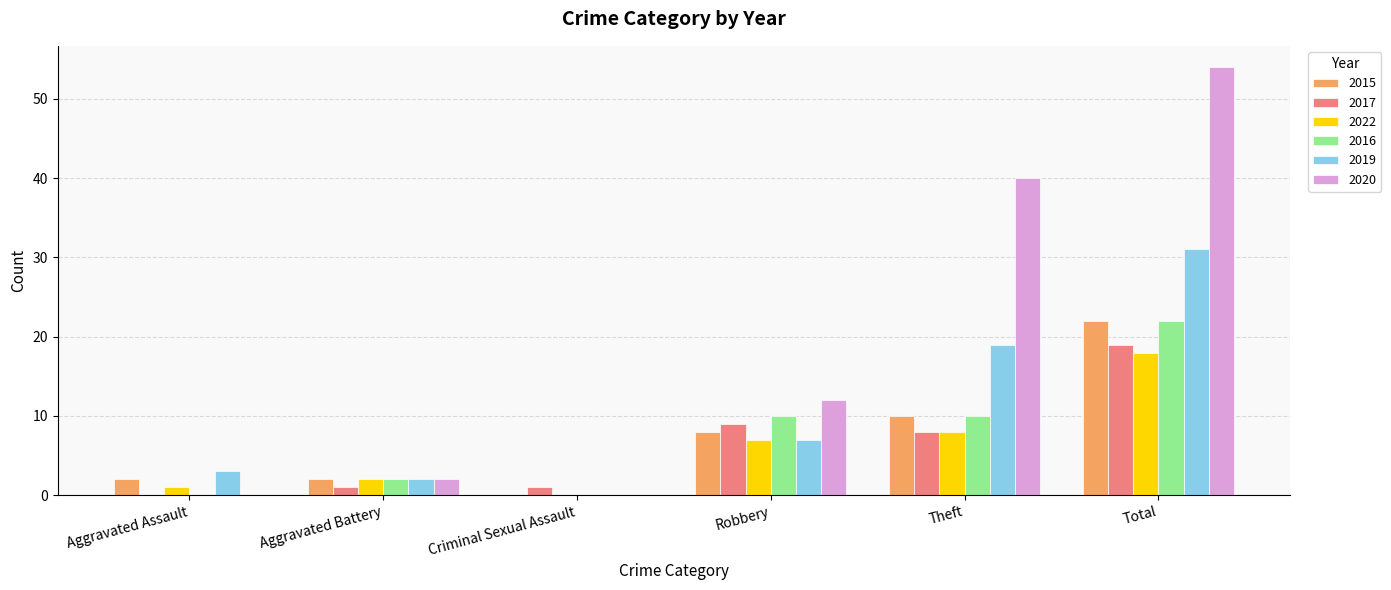

Is it true that 2020 equals 23 at Aggravated Assault?

False